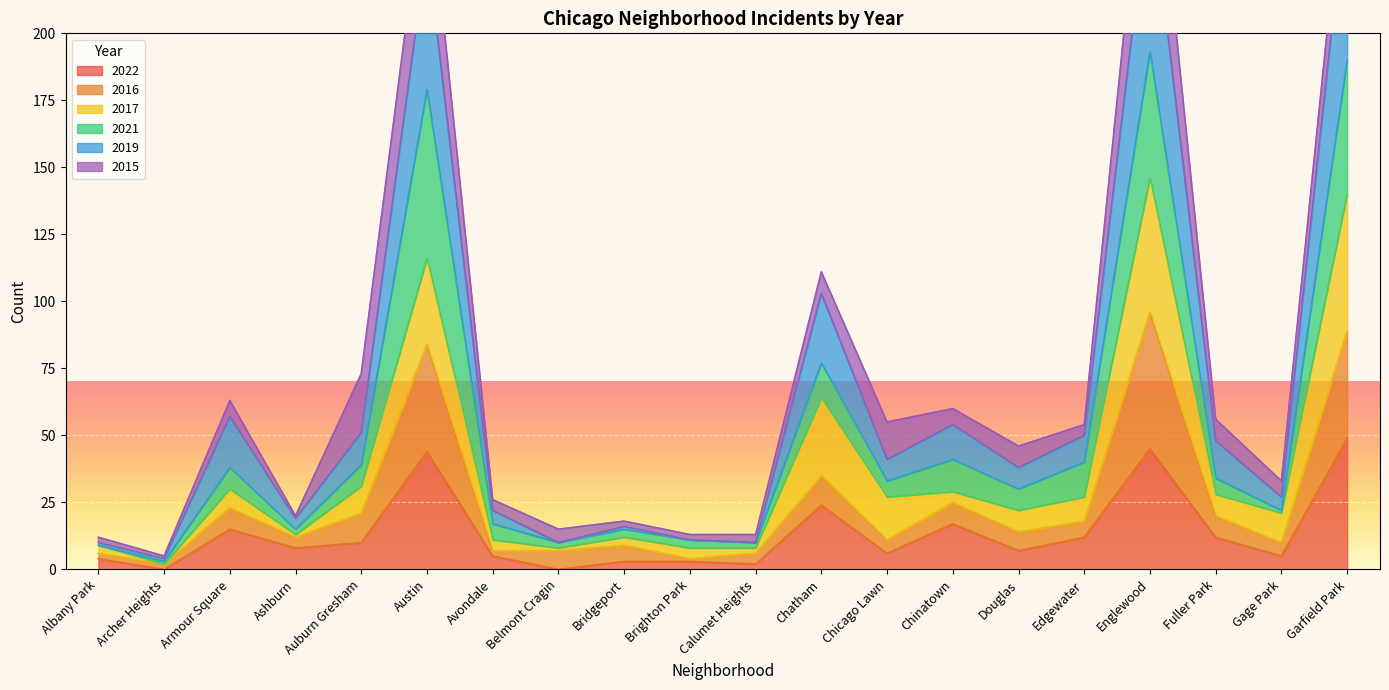

The 2019 series shows 334 at Garfield Park. True or false?

False